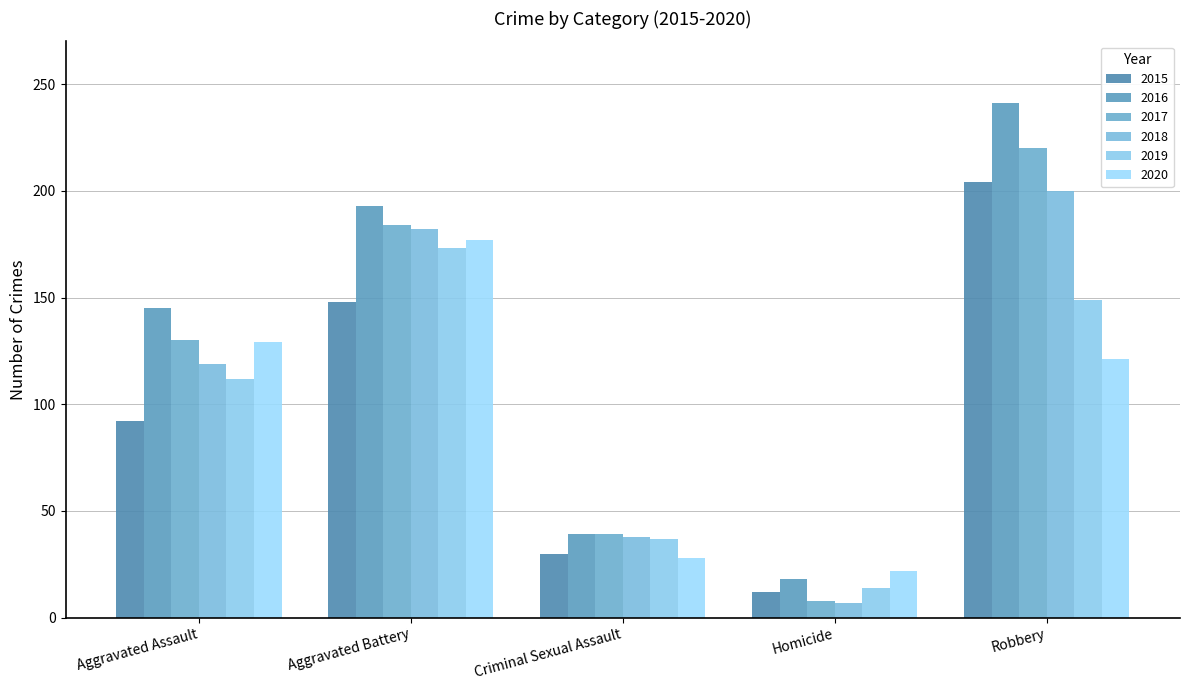

Between Aggravated Assault and Homicide, which is larger?

Aggravated Assault